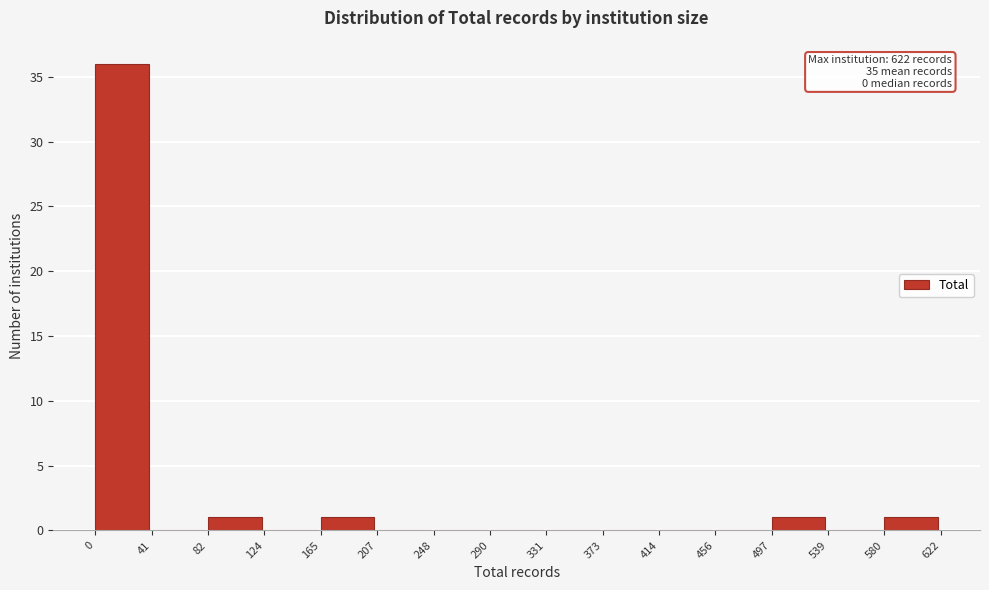

Which range on the x-axis has the tallest bar?

0 to 41